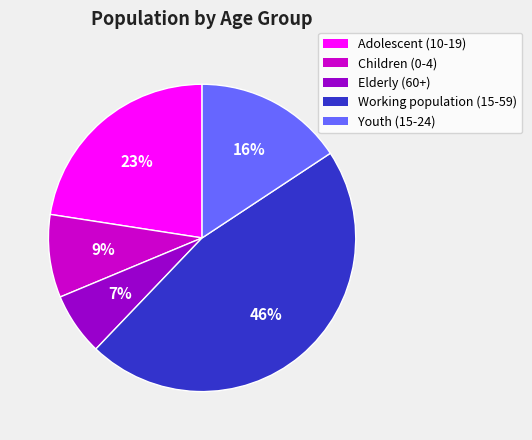

True or false: Youth (15-24) accounts for 6% of the total.

False